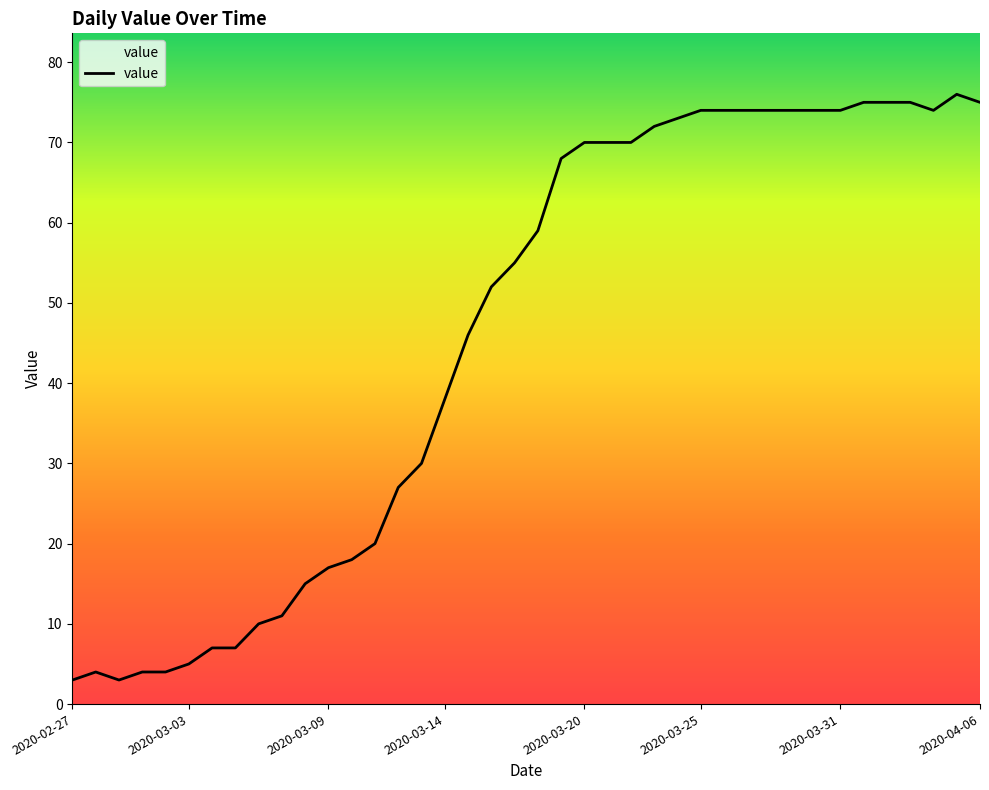

What is the smallest value displayed?

3